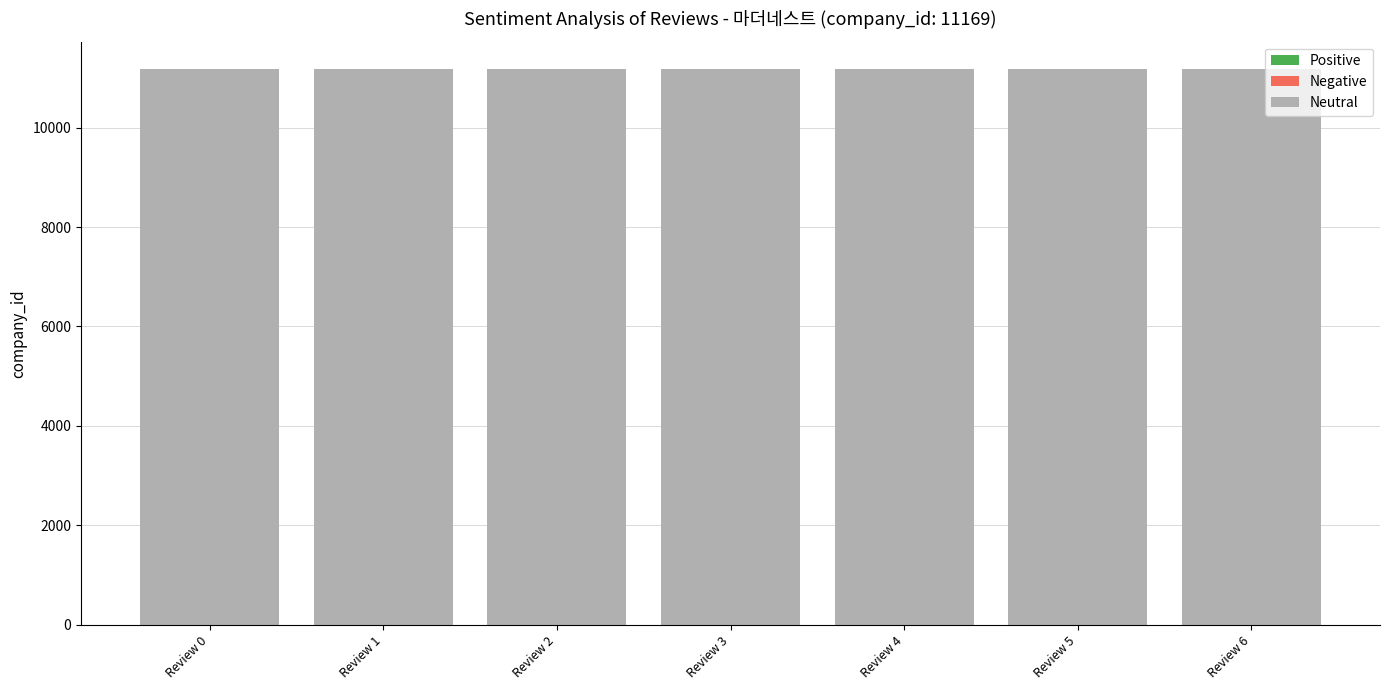

Are the bars horizontal?

No